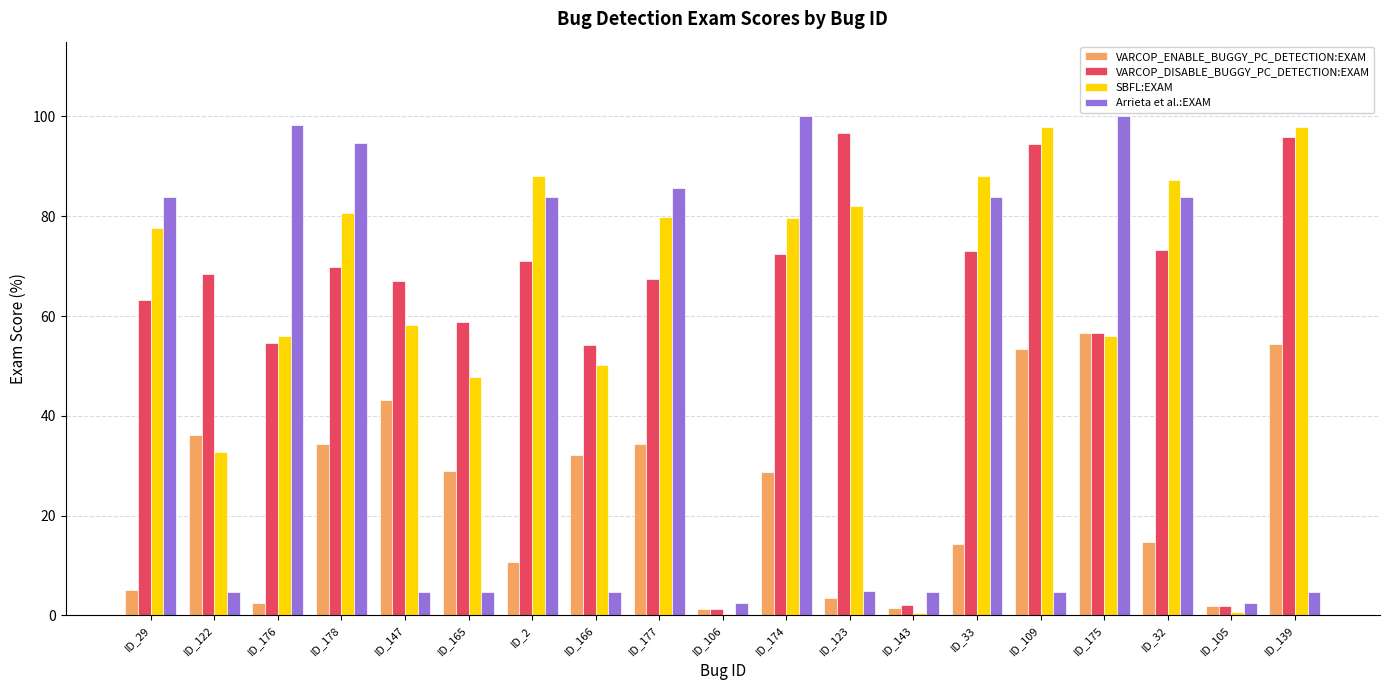

What is the total value across all series at ID_2?

253.8